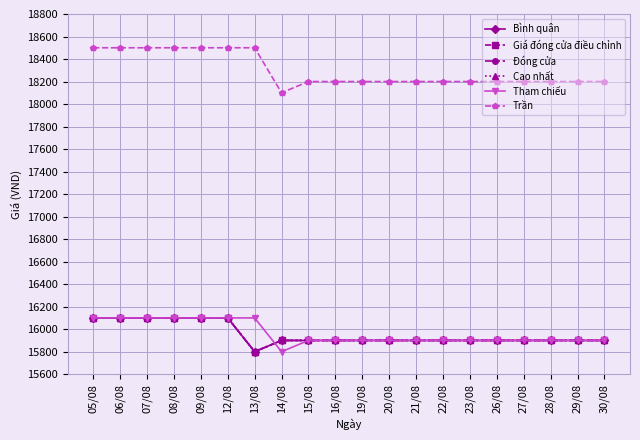

Rank the categories by Cao nhất value from lowest to highest.

13/08, 14/08, 15/08, 16/08, 19/08, 20/08, 21/08, 22/08, 23/08, 26/08, 27/08, 28/08, 29/08, 30/08, 05/08, 06/08, 07/08, 08/08, 09/08, 12/08